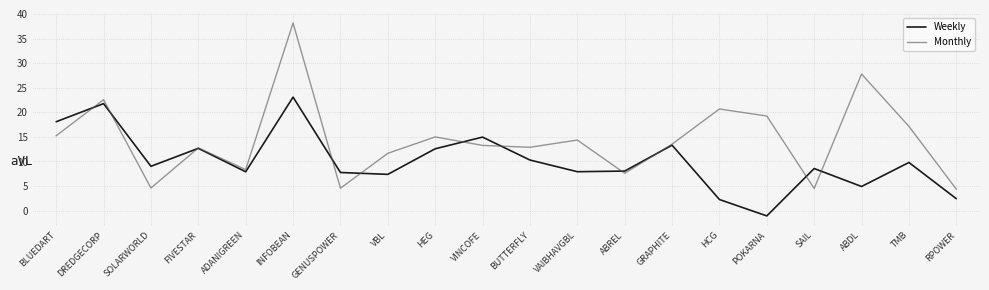

What is the total value across all series at RPOWER?

6.8